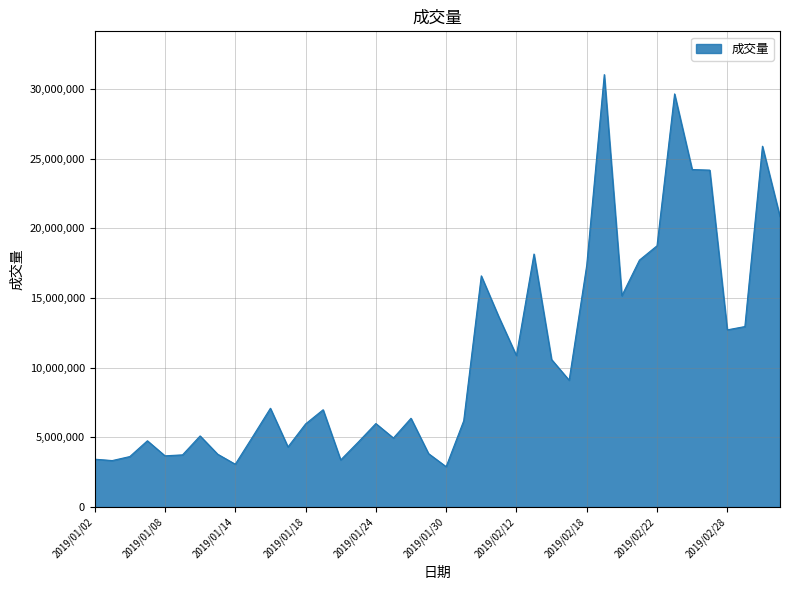

What is the smallest value displayed?

2897697